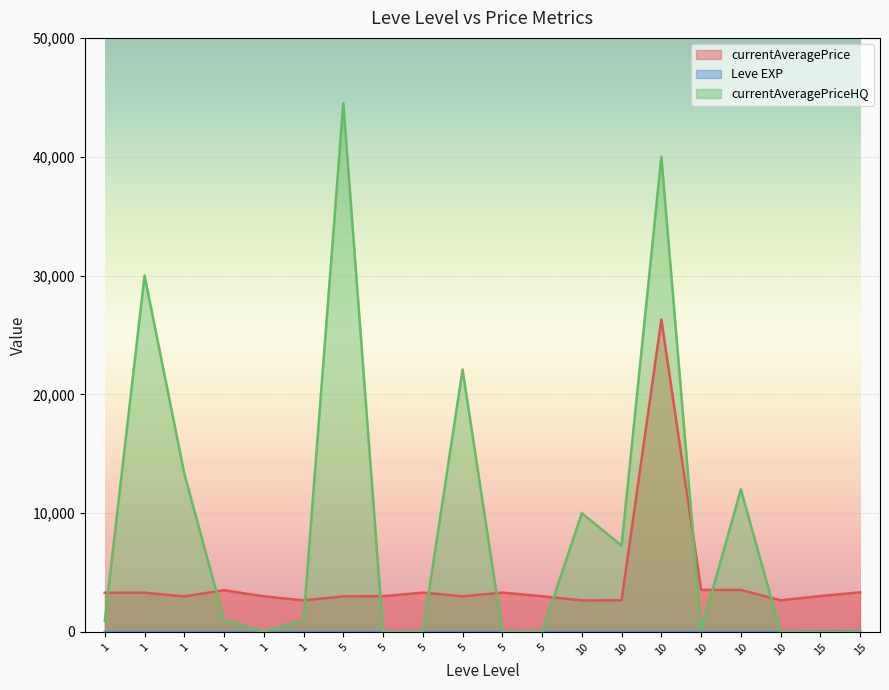

Reading left to right, transcribe all the data shown in this chart.

currentAveragePrice: 3307.0	3309.0	2996.0	3515.0	3000.0	2661.0	2999.0	3015.0	3313.0	3001.0	3316.0	3008.0	2658.0	2670.0	26304.0	3539.0	3543.0	2666.0	3023.0	3341.0
Leve EXP: 1.0	2.0	1.0	1.0	2.0	1.0	6.0	6.0	8.0	6.0	6.0	5.0	3.0	9.0	9.0	13.0	6.0	6.0	24.0	21.0
currentAveragePriceHQ: 928.4	29999.0	13332.7	1000.0	0.0	998.0	44500.0	0.0	0.0	22083.3	0.0	0.0	9999.2	7267.5	39999.0	125.0	12000.0	0.0	0.0	0.0